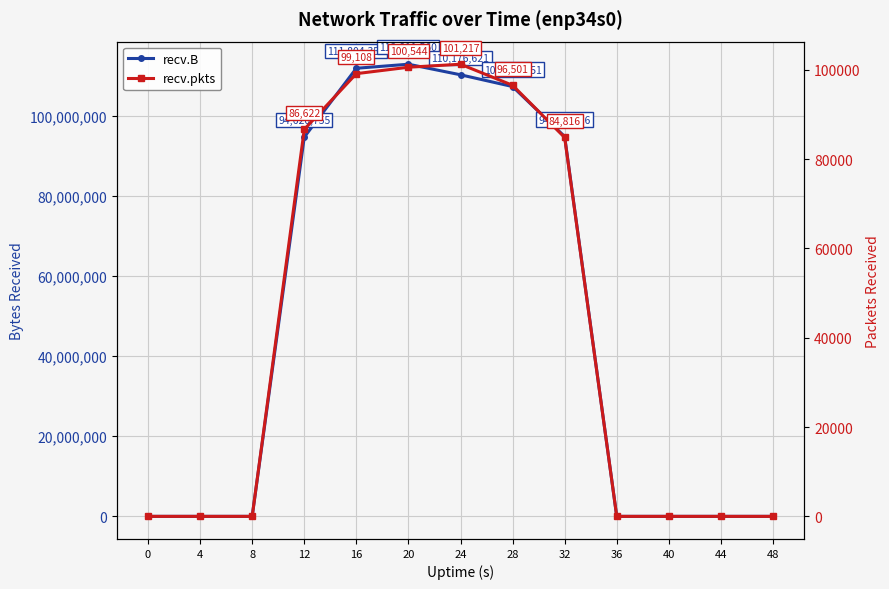

Reading left to right, list all the values displayed in this chart.

recv.B: 0	0	0	94620755	111804353	112811560	110176621	107240551	94769716	0	0	0	0
recv.pkts: 0	0	0	86622	99108	100544	101217	96501	84816	0	0	0	0